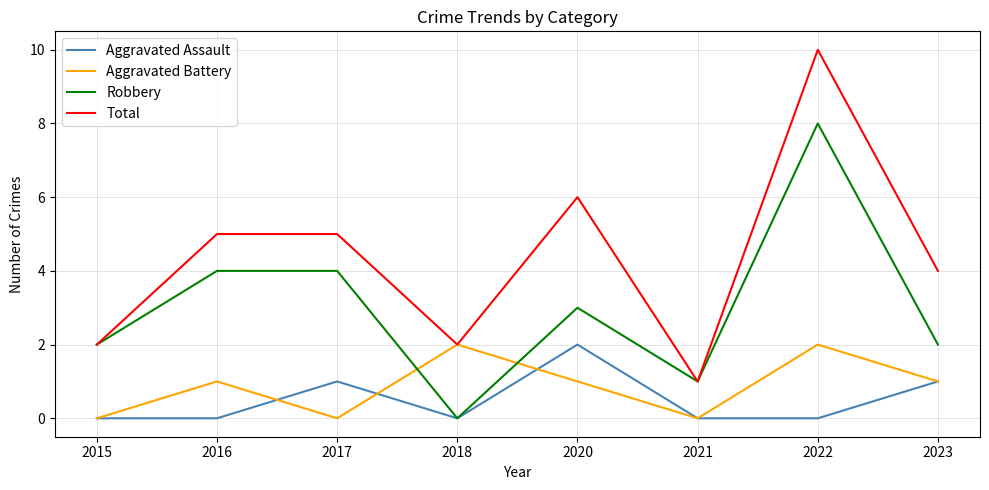

Rank the series at 2020 from lowest to highest value.

Aggravated Battery, Aggravated Assault, Robbery, Total